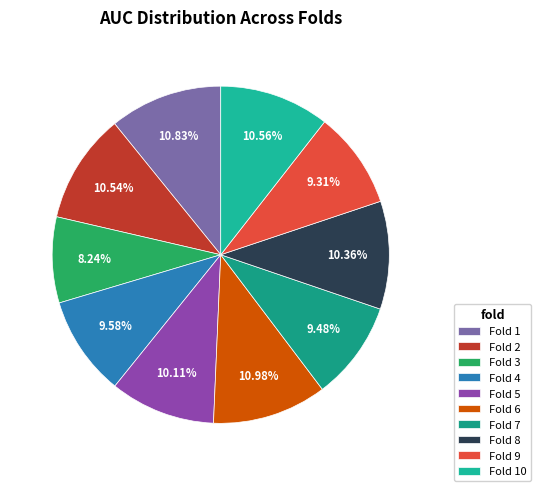

To the nearest percent, what percentage of the pie is Fold 5?

10%